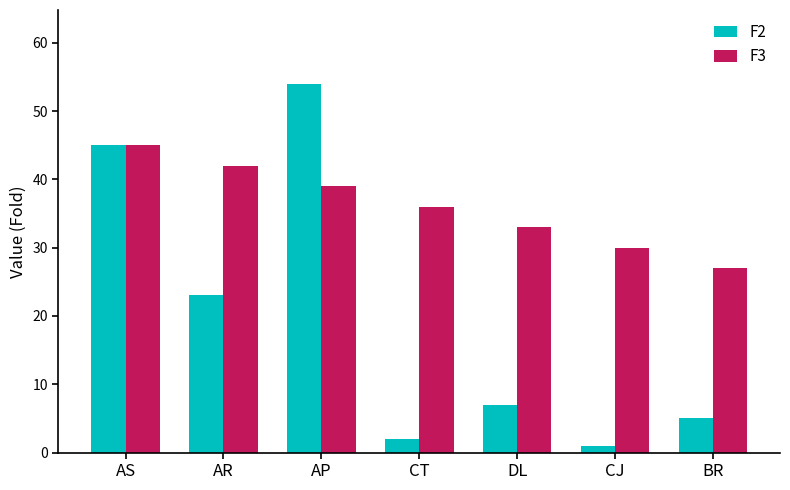

Count the F3 values in the range 30 to 42.

5